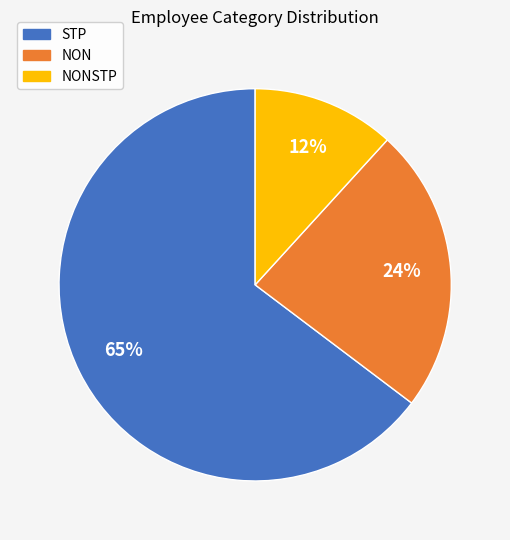

The NONSTP slice represents 23% of the pie. True or false?

False